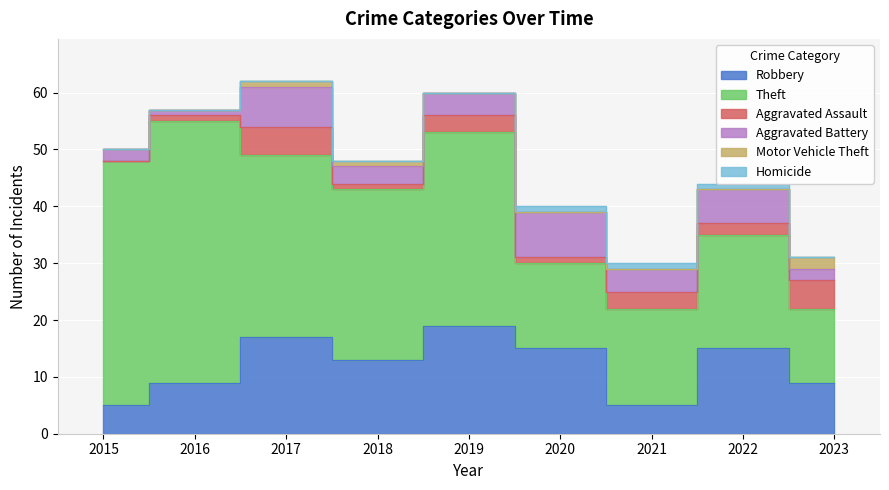

True or false: Aggravated Assault has a value of 0 at 2015.

True